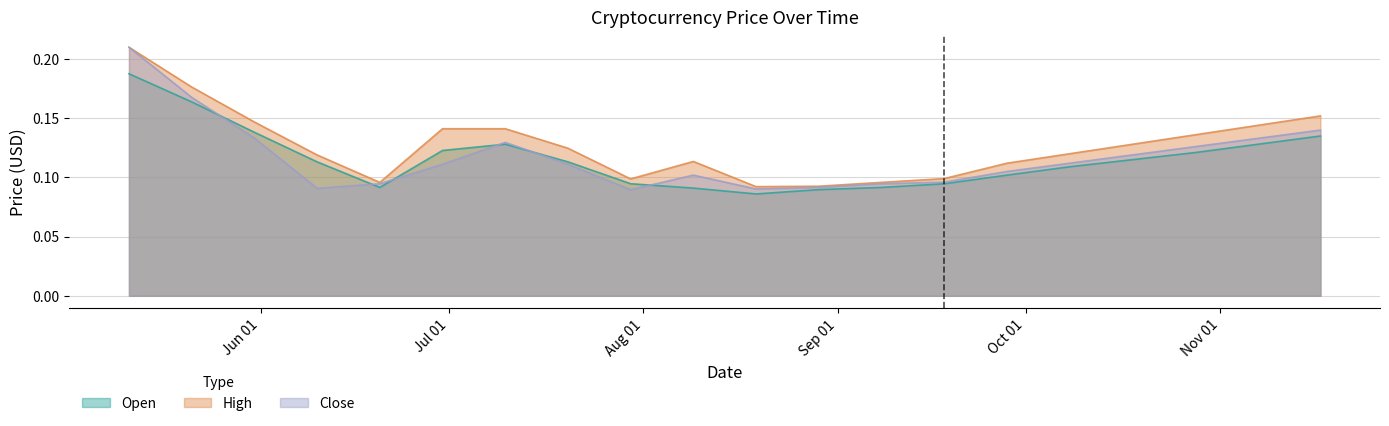

At which label is Open closest to 0?

2018-08-19